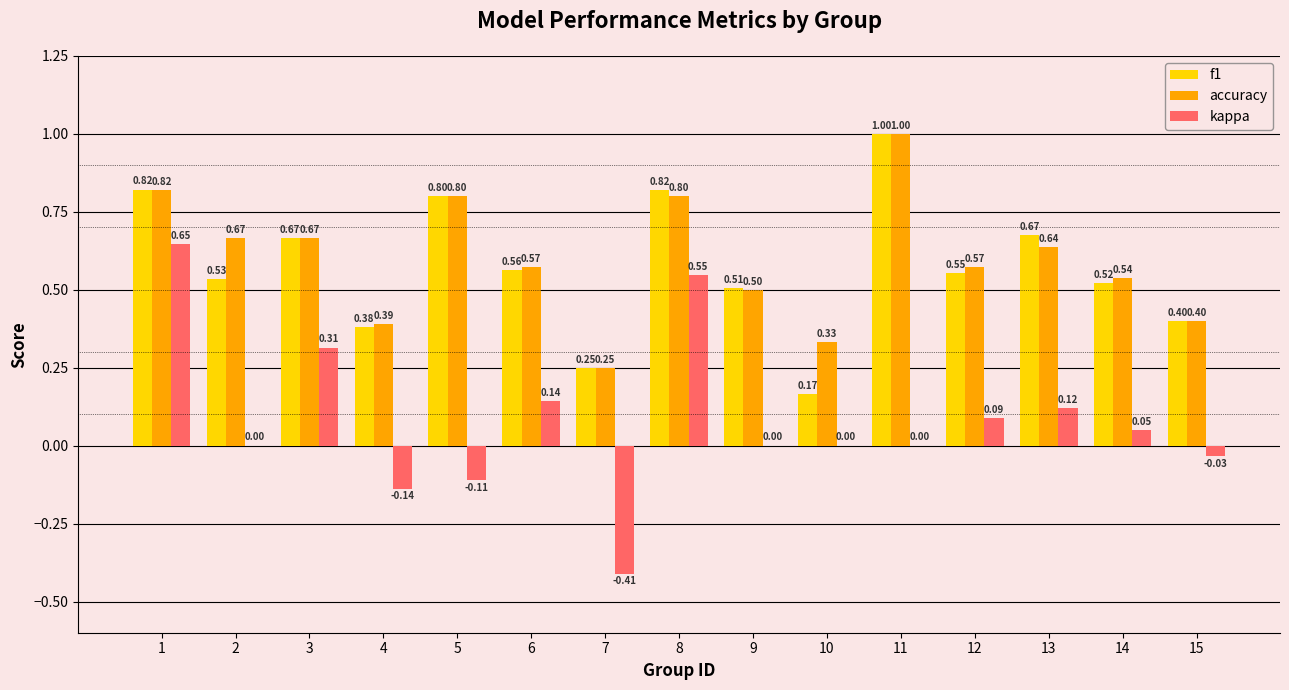

Between 1 and 14, which series saw the biggest shift?

kappa